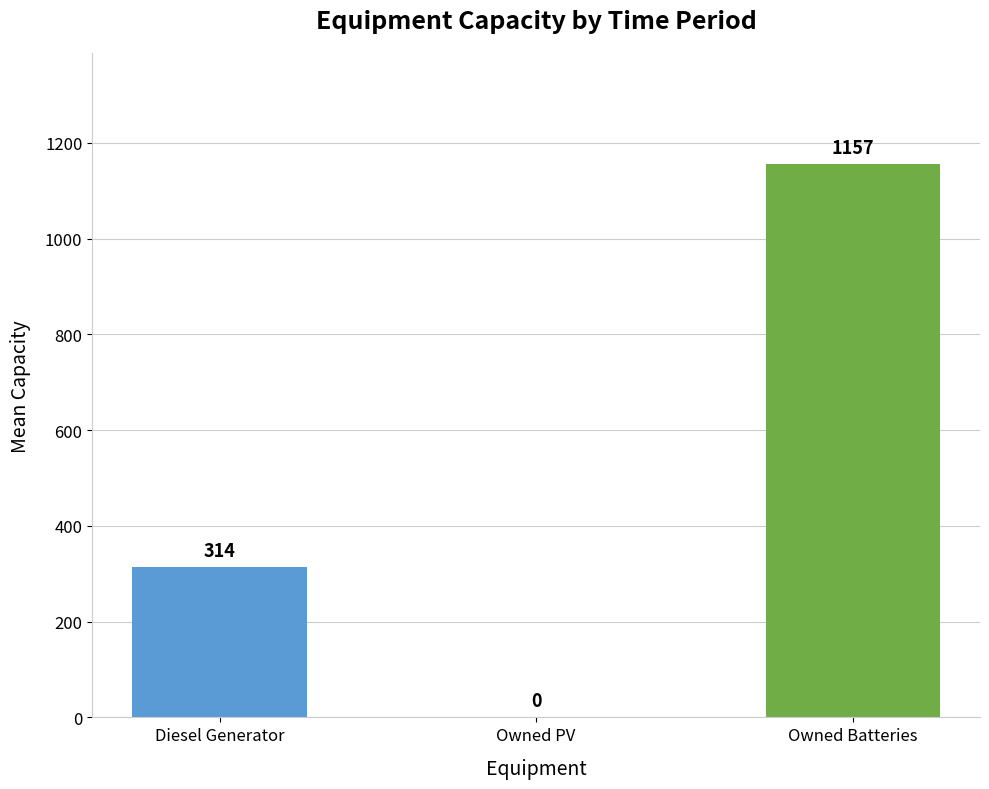

The value at Owned Batteries is 537.1. True or false?

False